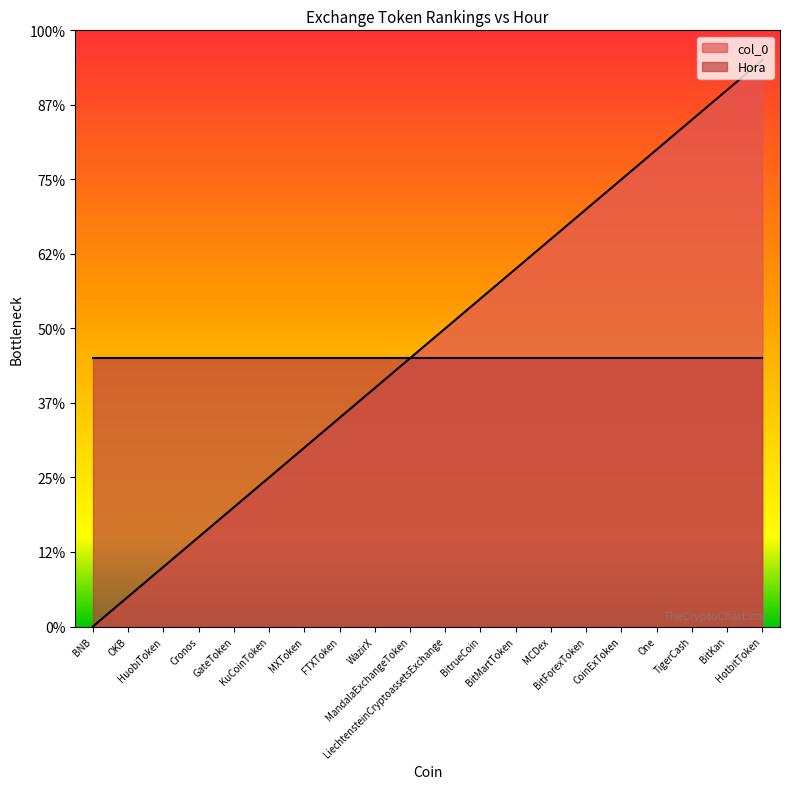

What is the label of the 20th point from the left?

HotbitToken